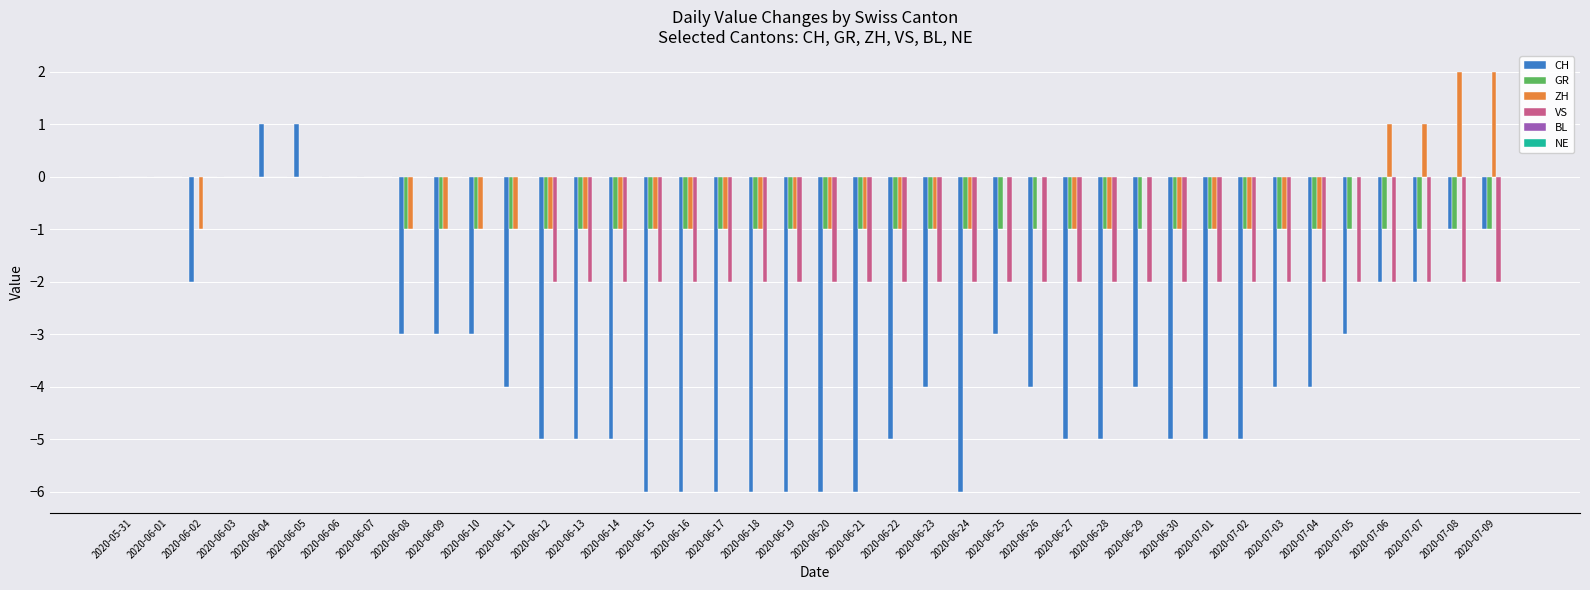

How many distinct data groups are displayed?

4